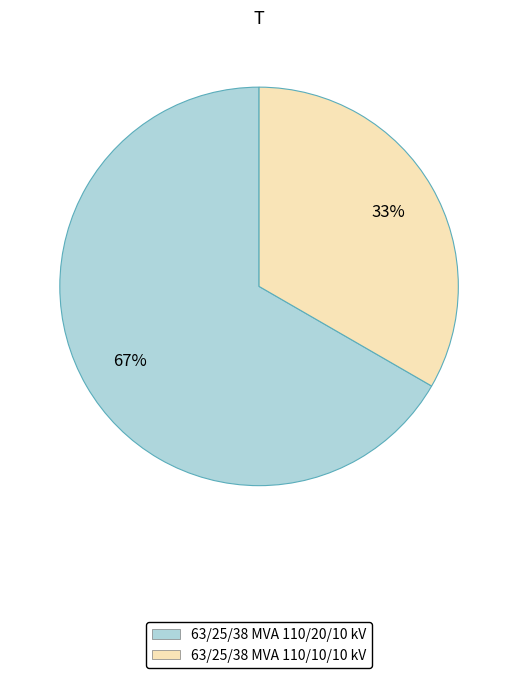

How many slices are in this pie chart?

2